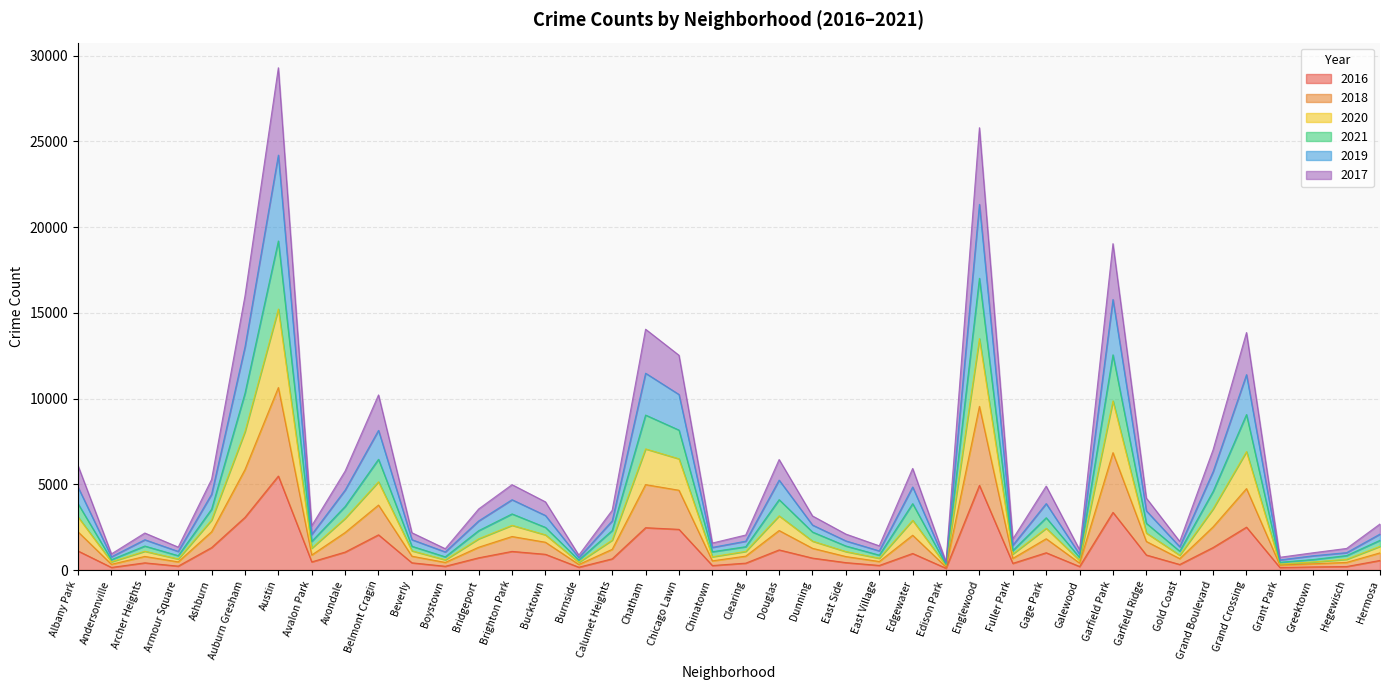

Which category has the lowest value across all series?

Edison Park